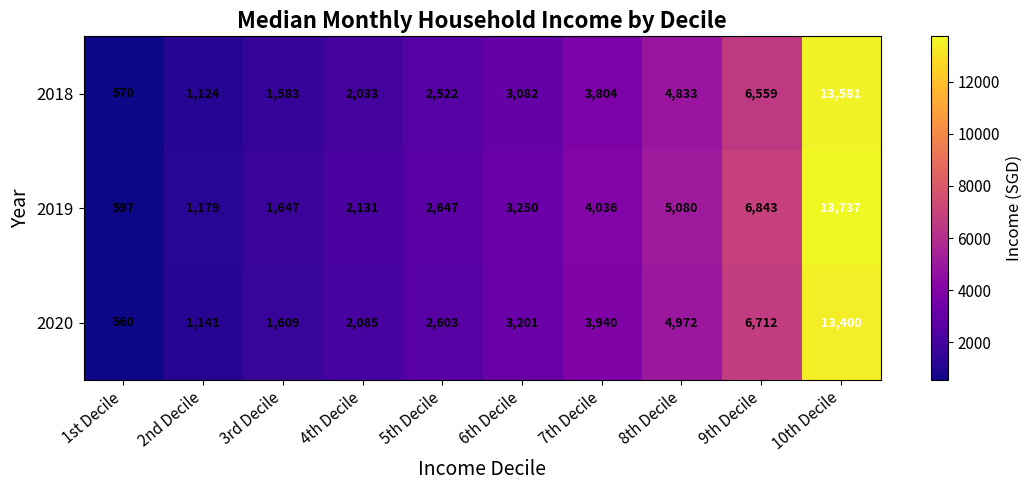

What is the smallest value displayed?

560